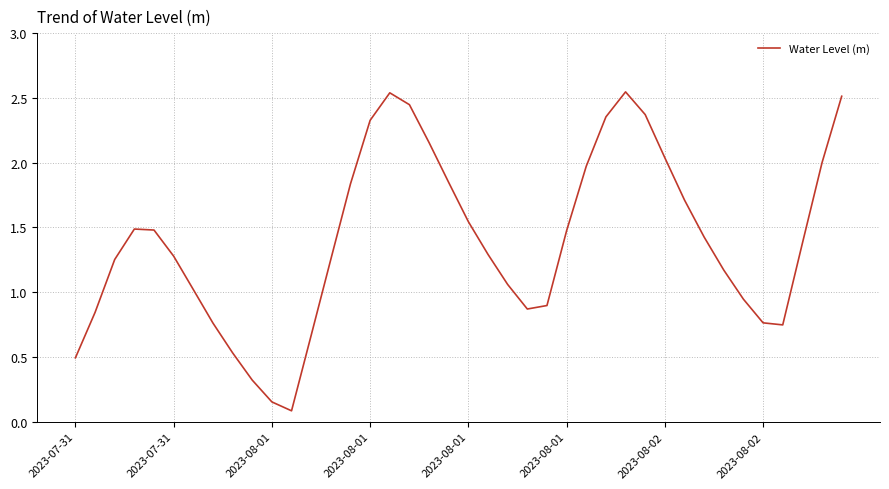

How many interior local peaks (higher than both neighbors) does the data have?

3